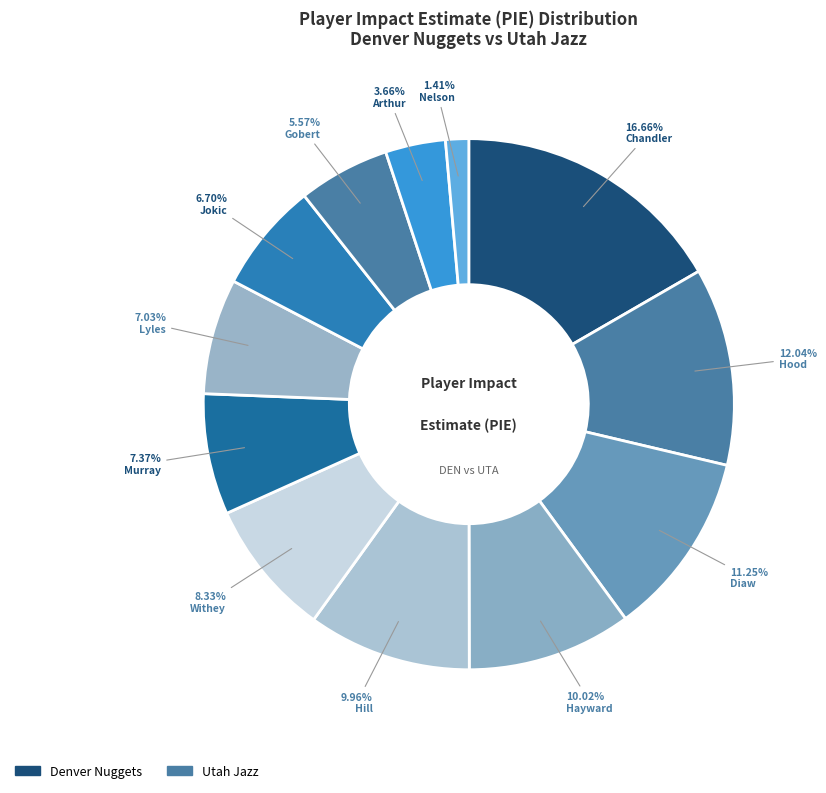

Which slice is the largest?

Chandler